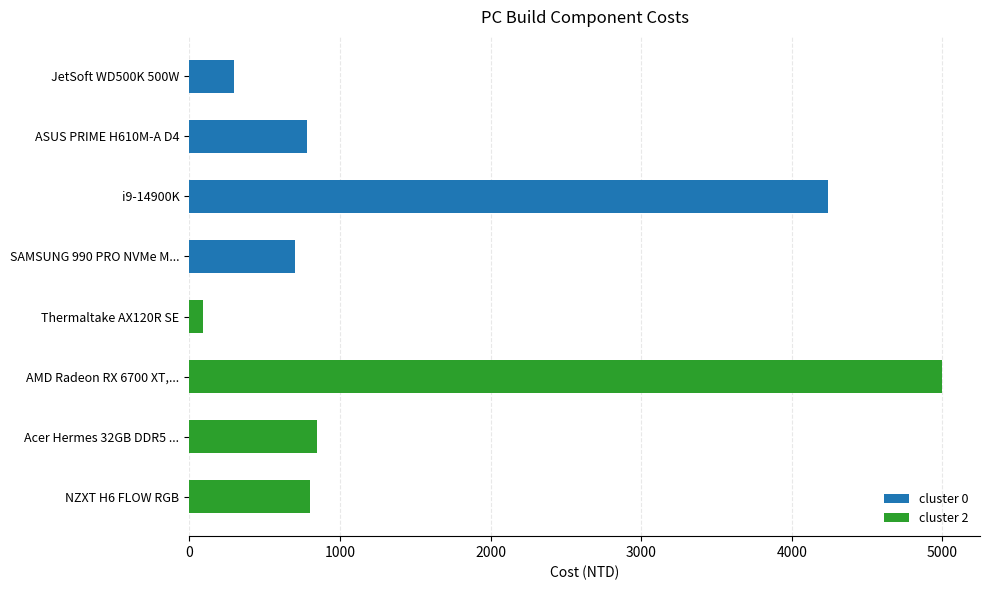

What is the approximate value at Acer Hermes 32GB DDR5 ...?

849.5